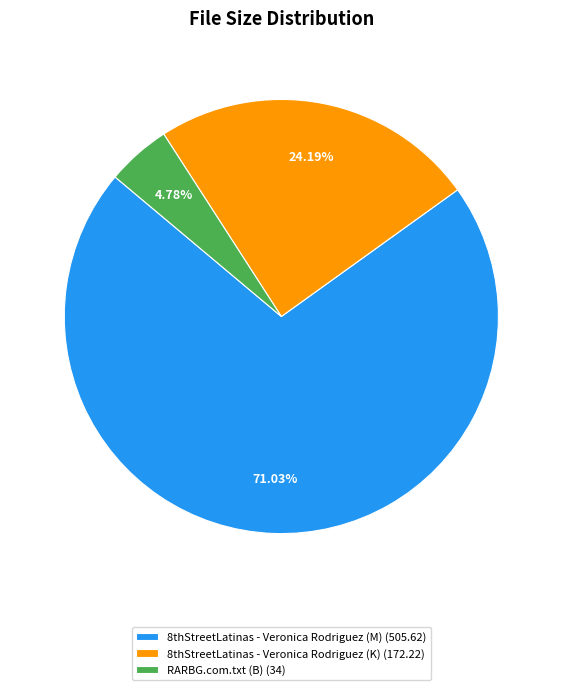

To the nearest percent, what is the average slice percentage?

33%